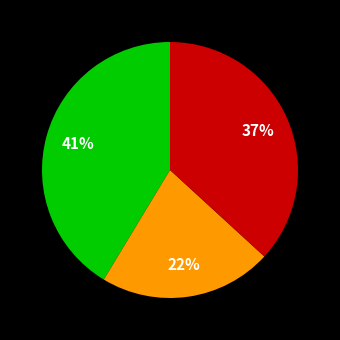

How many slices are in this pie chart?

3